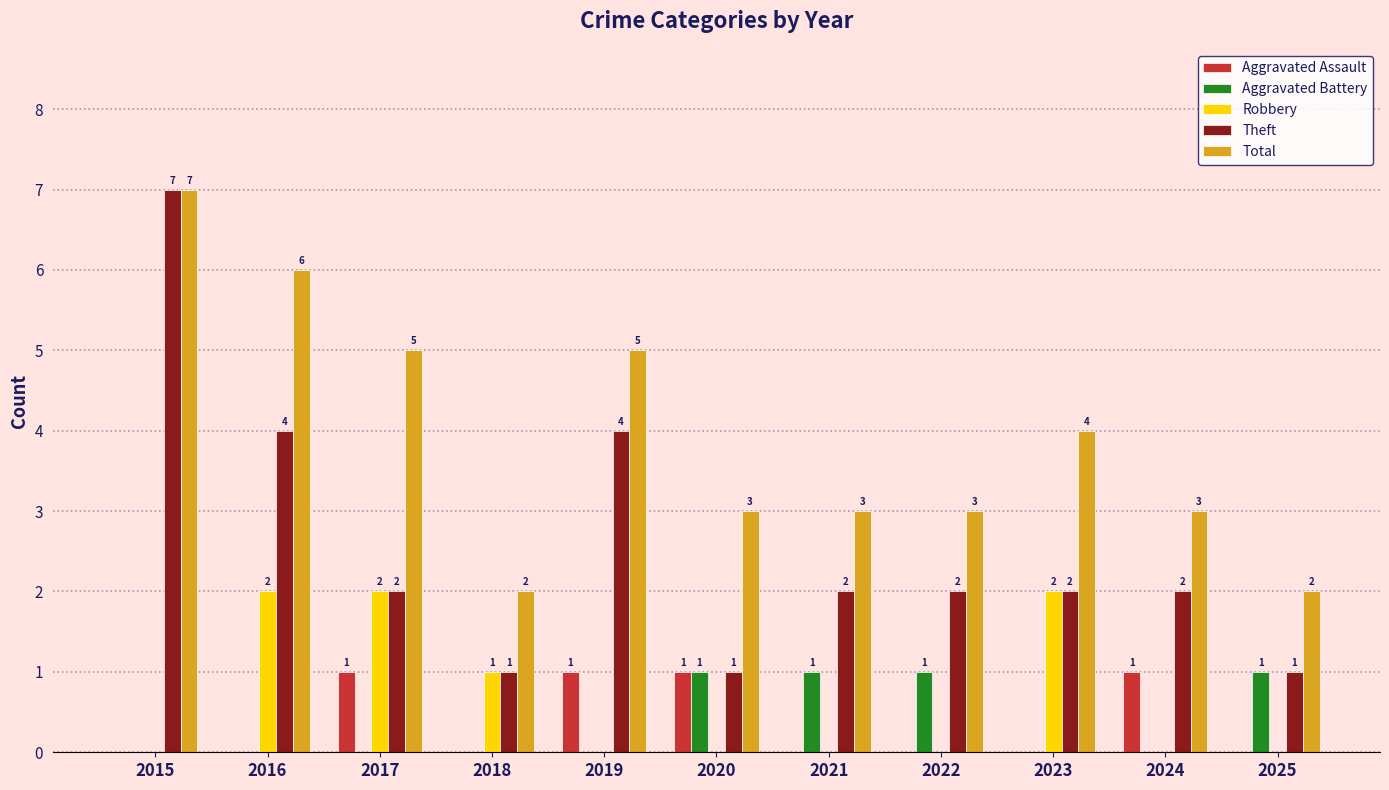

Is the value of Total at 2016 greater than the value of Aggravated Assault at 2023?

Yes